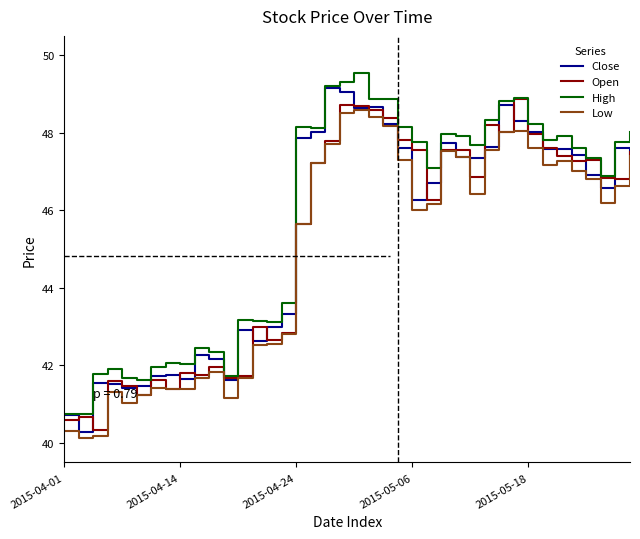

What is the maximum value for Open?

48.9